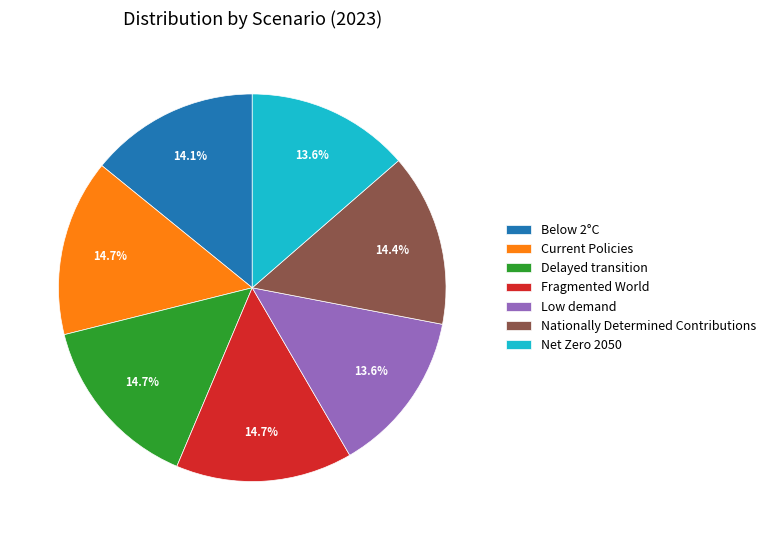

To the nearest percent, what is the average slice percentage?

14%